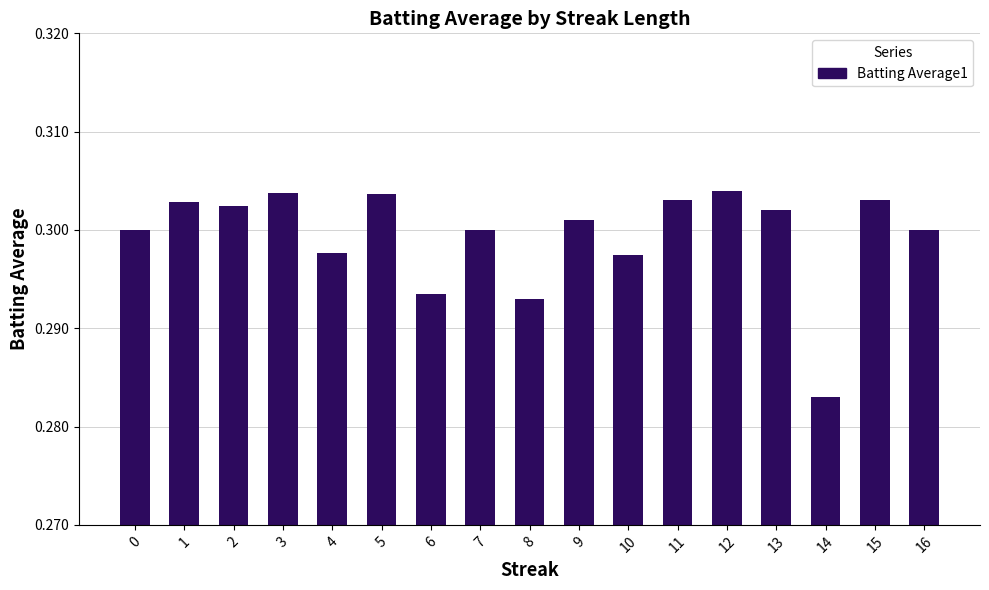

Are the bars grouped side by side (vs. stacked)?

No